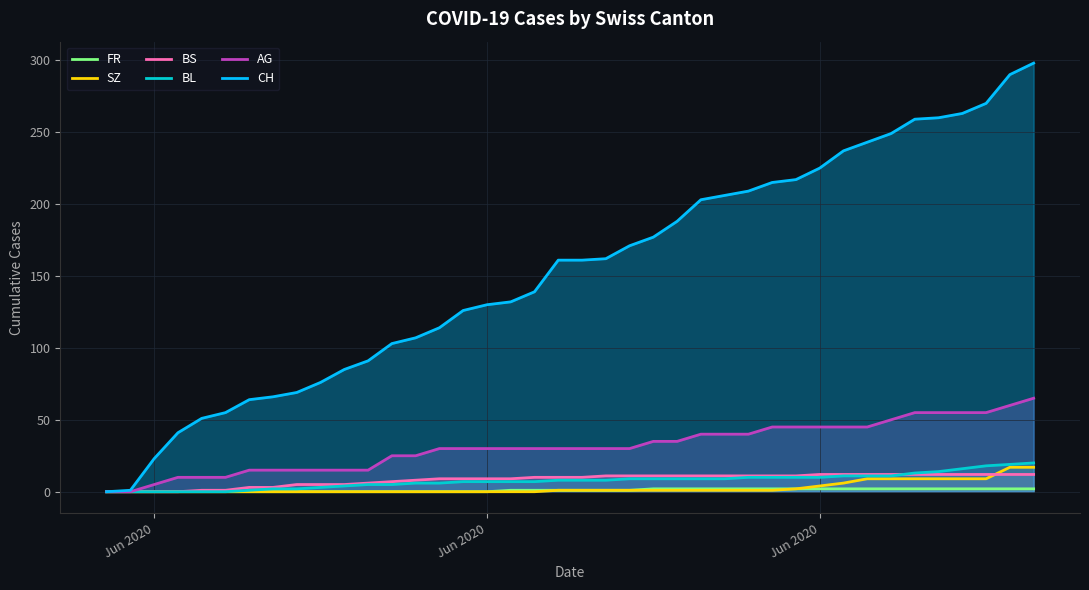

The value of BS at 34 is 19. True or false?

False